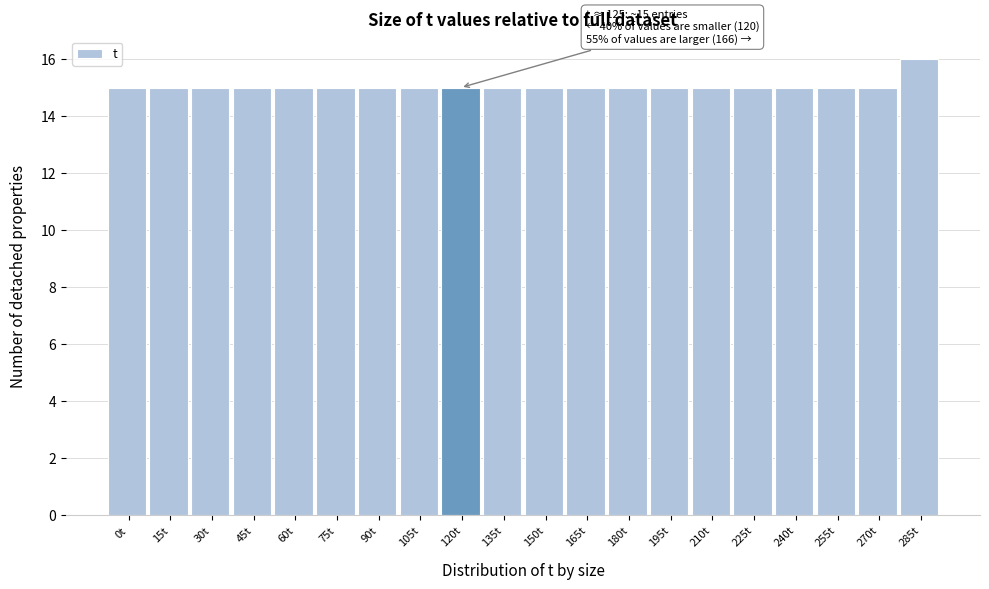

Reading left to right, transcribe all the data shown in this chart.

0t=15	15t=15	30t=15	45t=15	60t=15	75t=15	90t=15	105t=15	120t=15	135t=15	150t=15	165t=15	180t=15	195t=15	210t=15	225t=15	240t=15	255t=15	270t=15	285t=16